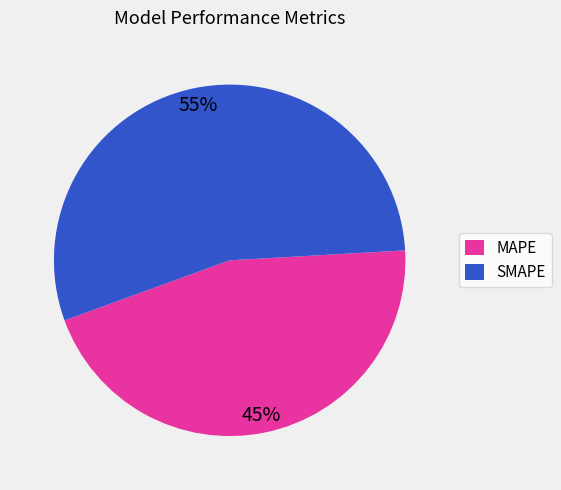

Approximately how many times larger is the value at MAPE compared to SMAPE?

0.8